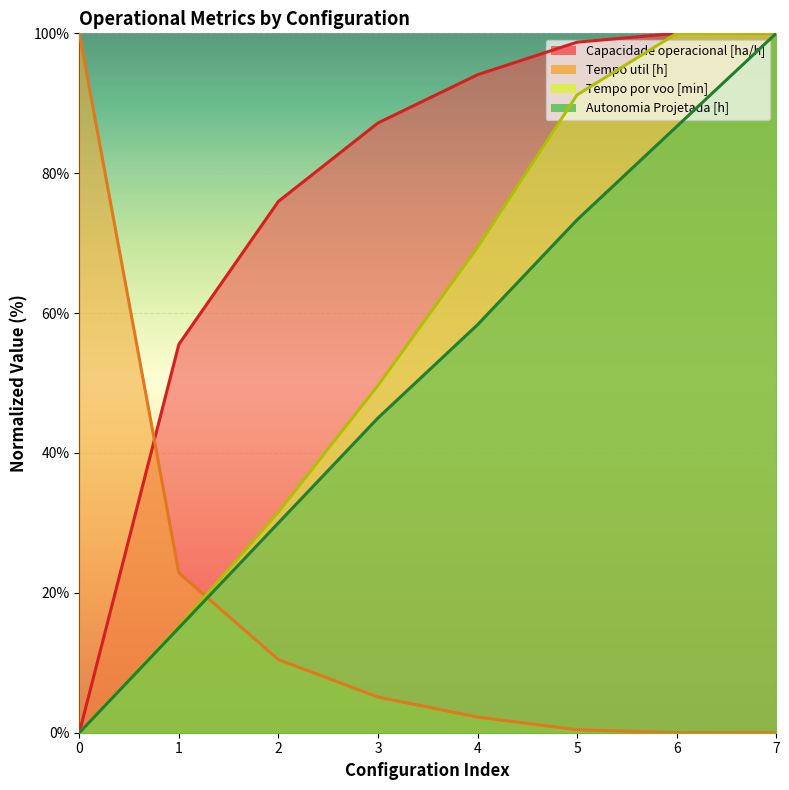

Does the chart display data point markers on the line(s)?

No